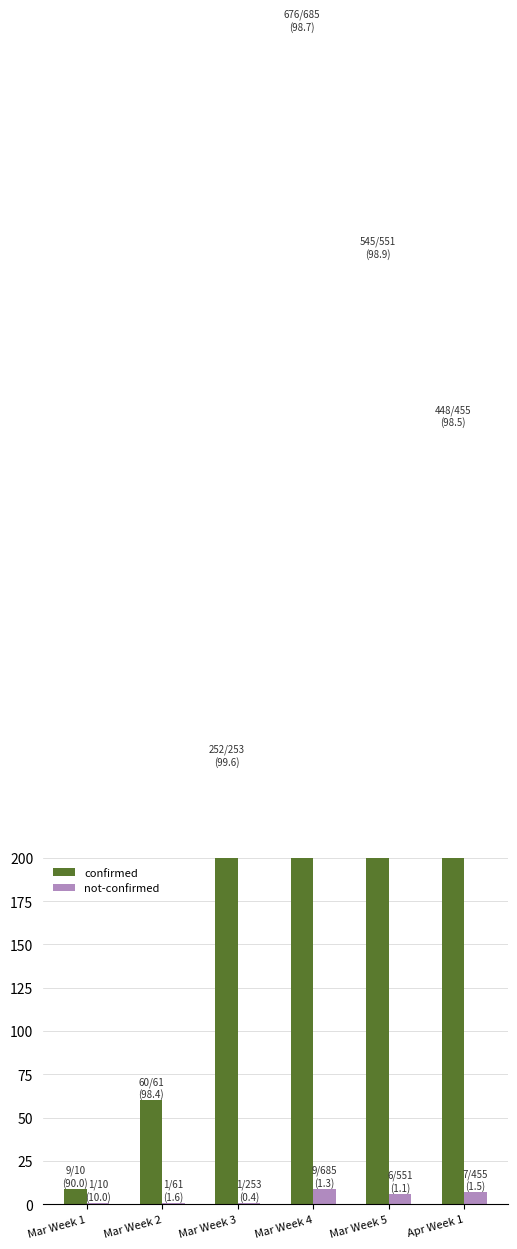

What is the highest value of the not-confirmed series?

9